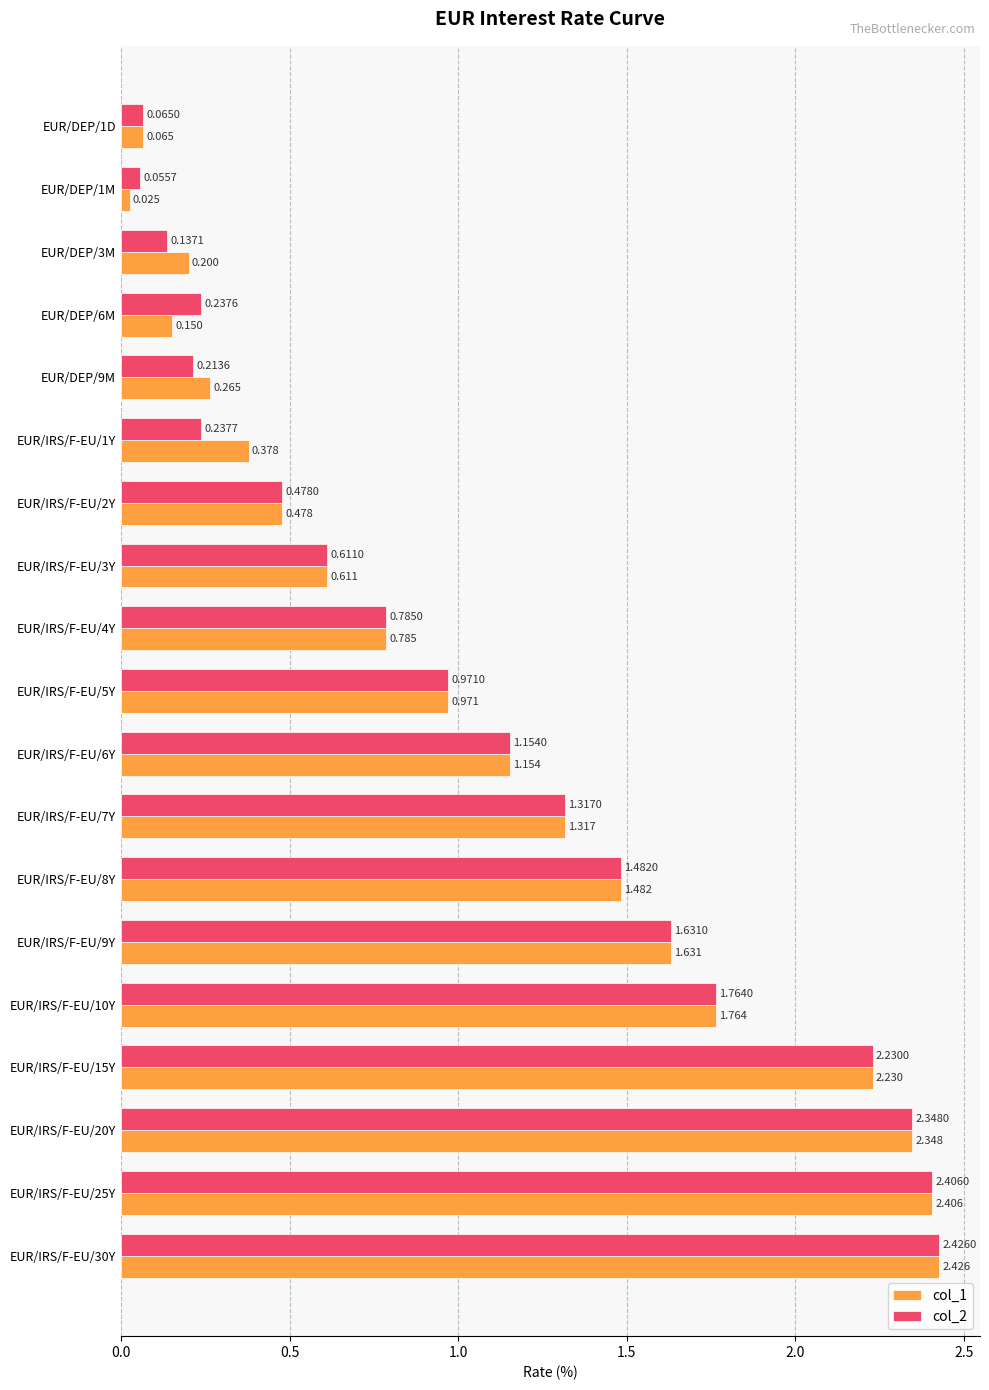

At which label is col_2 closest to 1?

EUR/IRS/F-EU/5Y